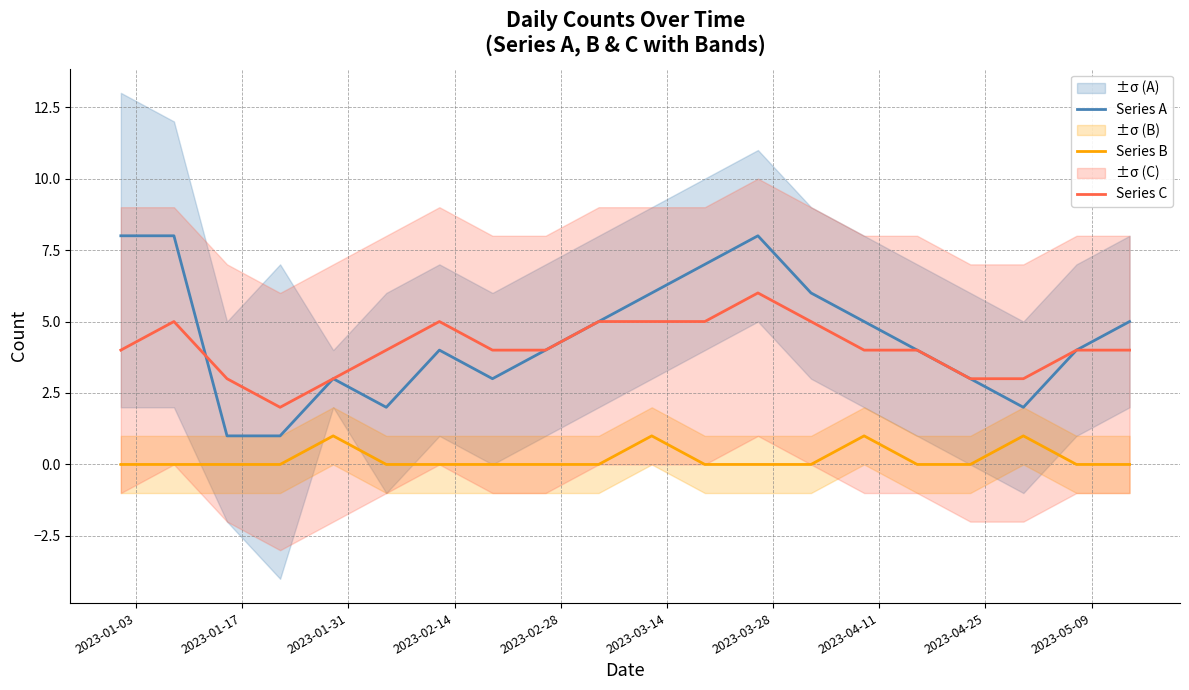

True or false: Series B and Series C intersect in this chart.

False